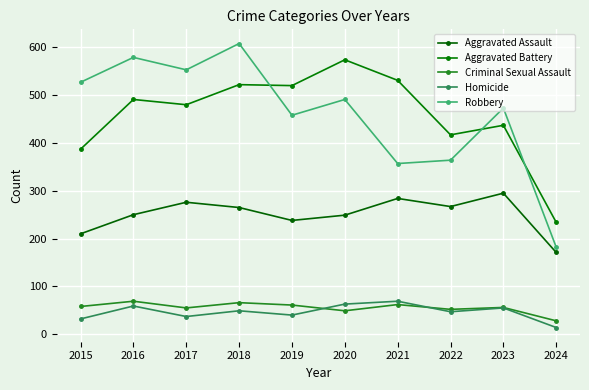

What is the difference between the Robbery values at 2023 and 2017?

80